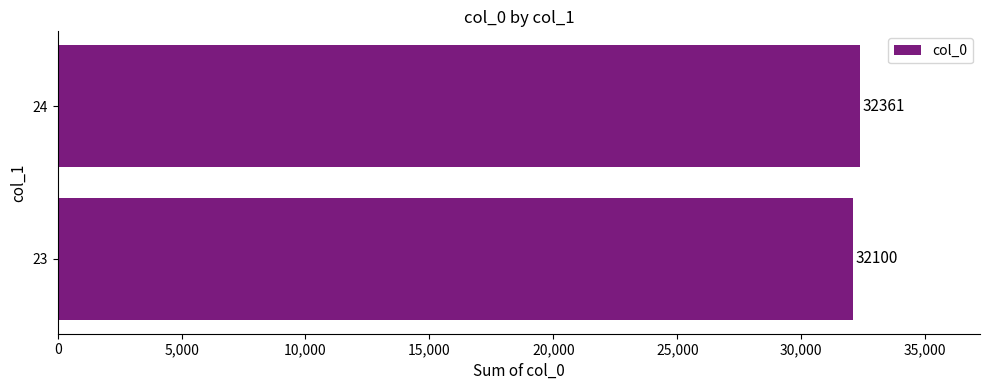

Approximately how many times larger is the value at 24 compared to 23?

1.0